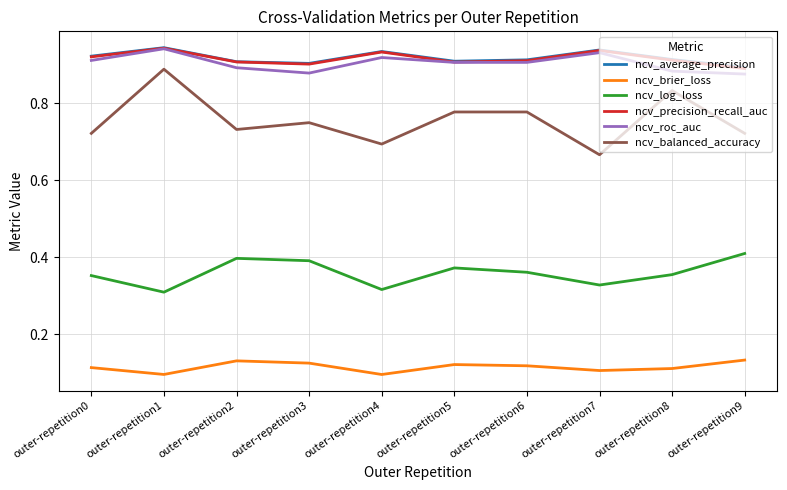

Which series has the largest range (max minus min)?

ncv_balanced_accuracy